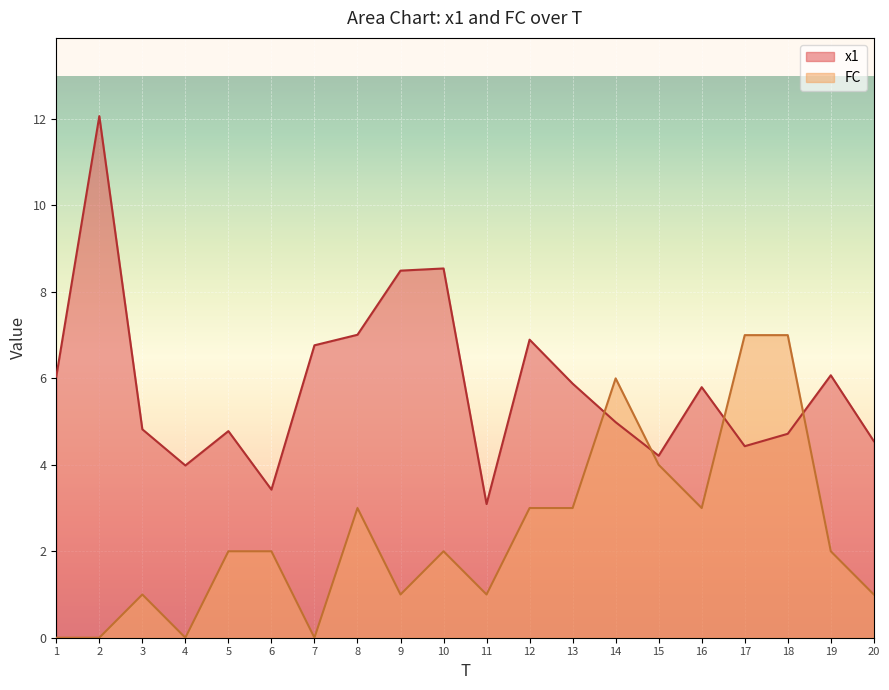

At which category is the sum across all series the highest?

2